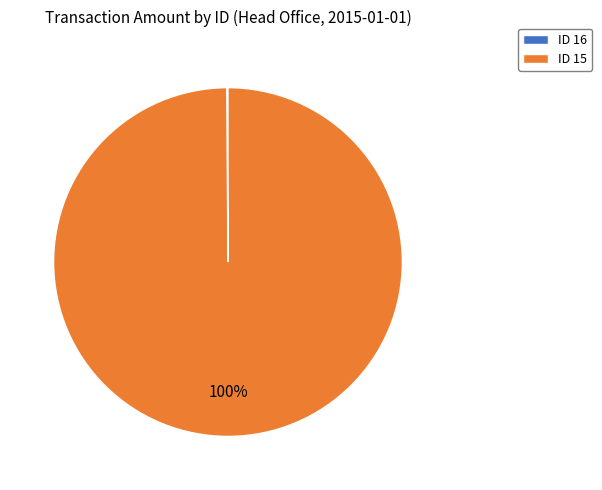

Does ID 15 represent more than half of the total?

Yes